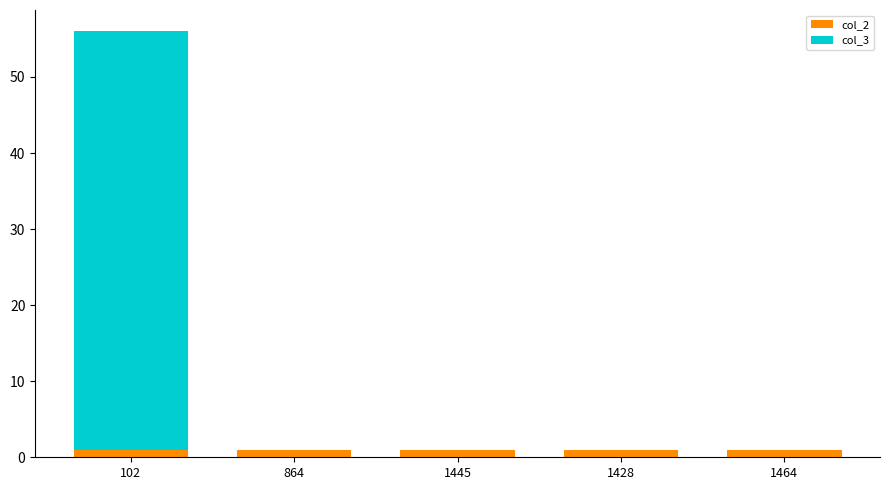

The col_2 series shows 1 at 102. True or false?

True